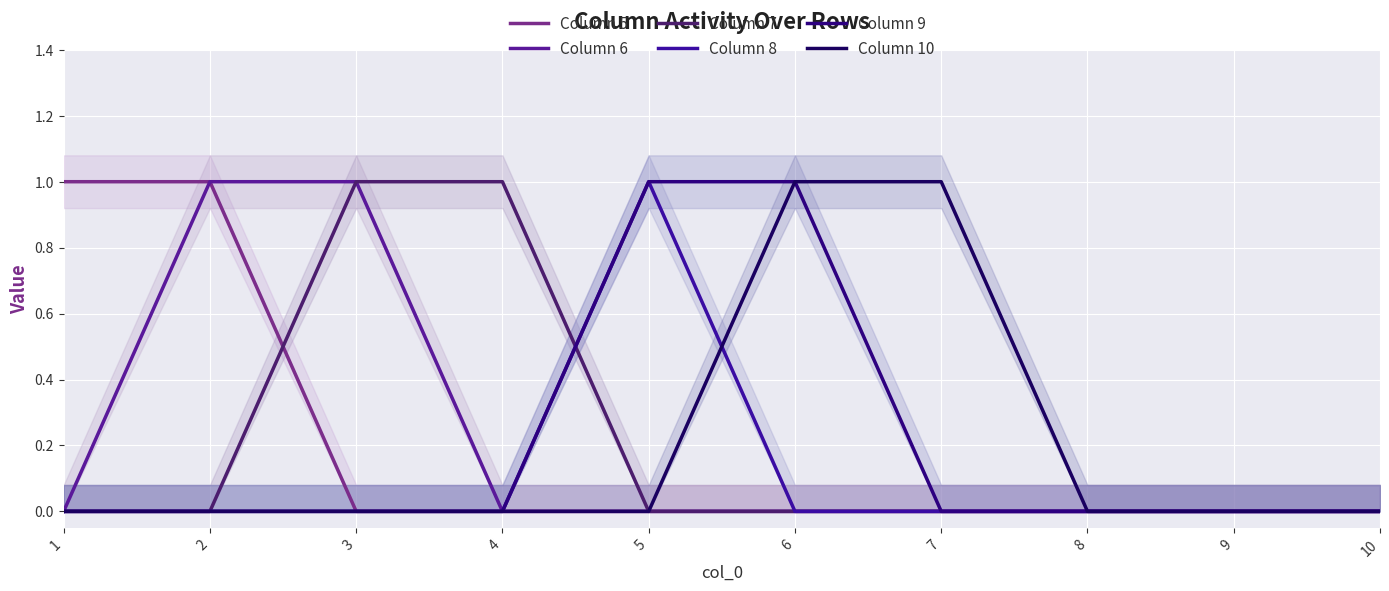

The value of Column 5 at 1 is 2. True or false?

False